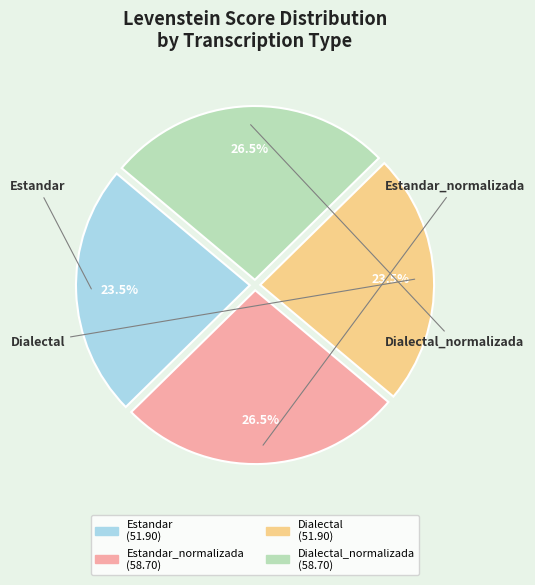

What is the ratio of the value at Estandar to the value at Estandar_normalizada?

0.9